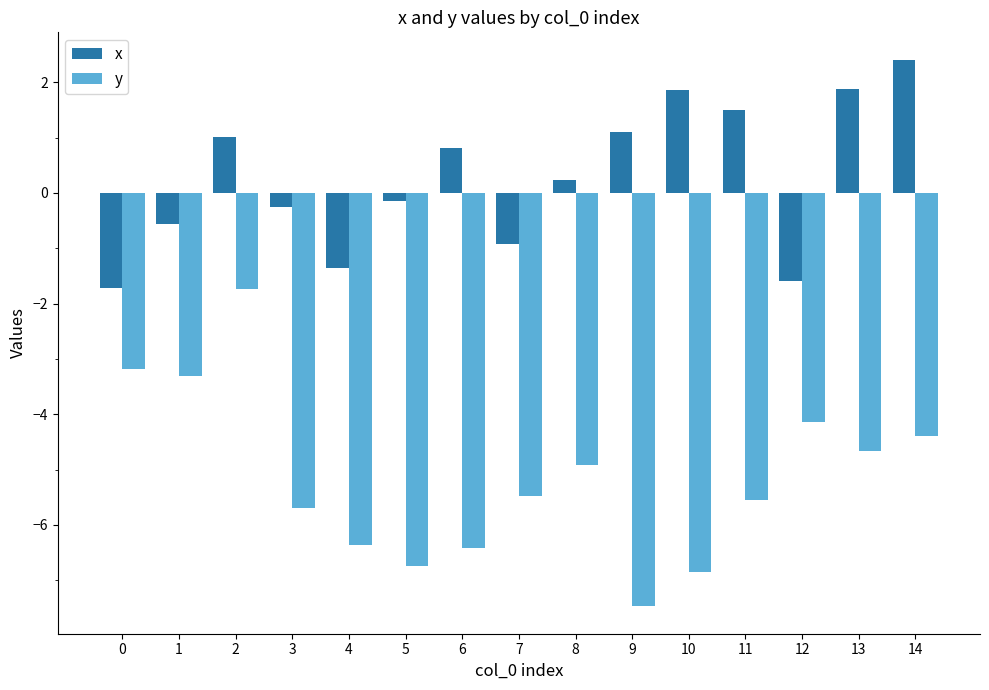

What are all the series names shown in the legend?

x, y